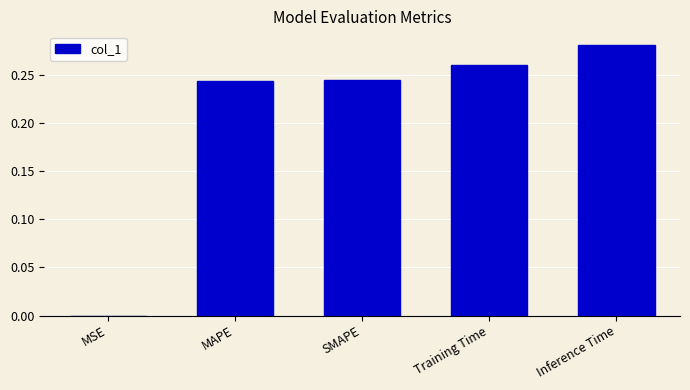

The value at SMAPE is 0.4. True or false?

False